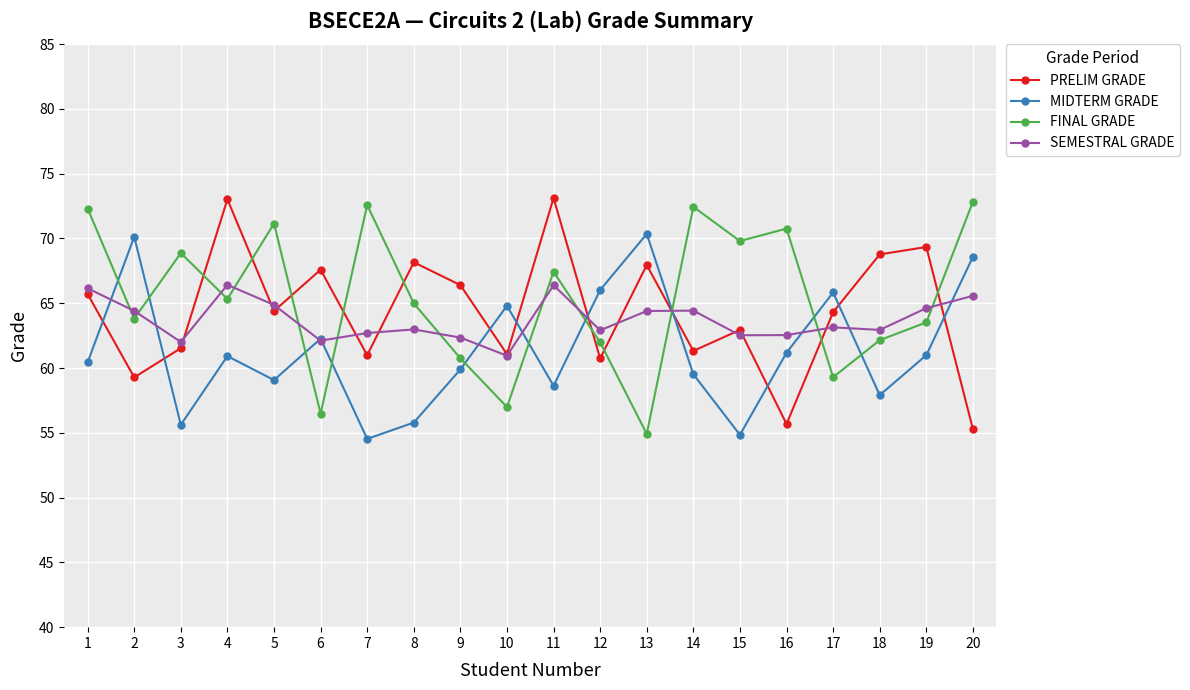

What is the value of the FINAL GRADE point at the 14th from the left?

72.4